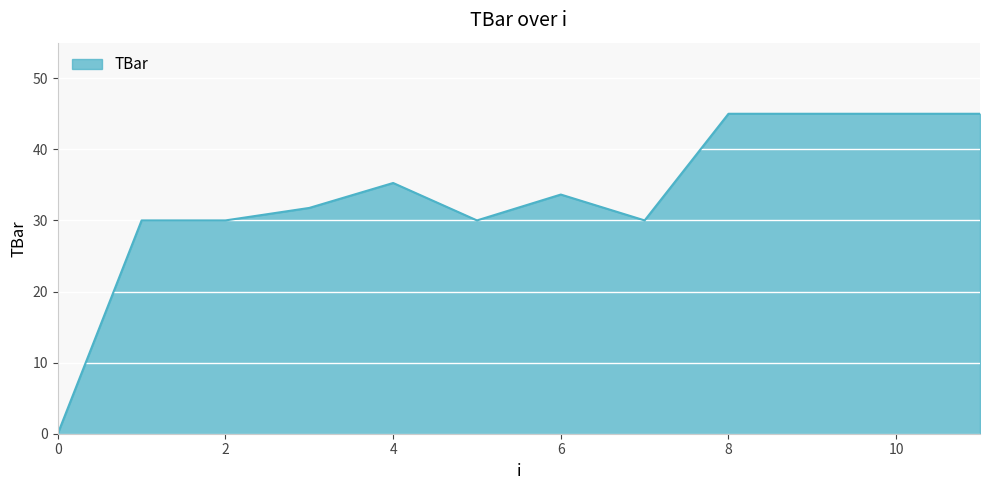

What is the difference between the maximum and minimum values?

45.0